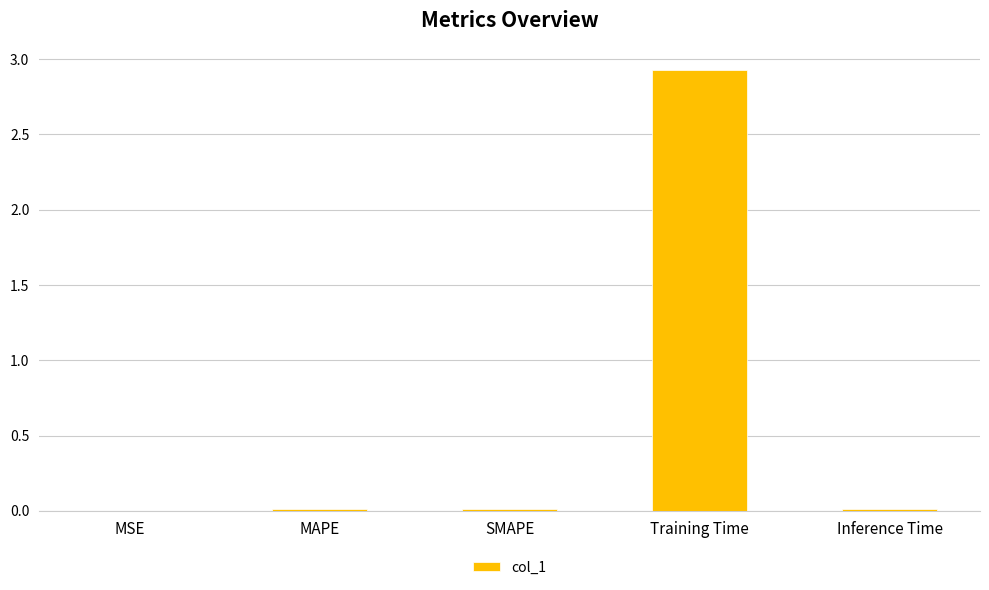

What is the maximum value shown in the chart?

2.9